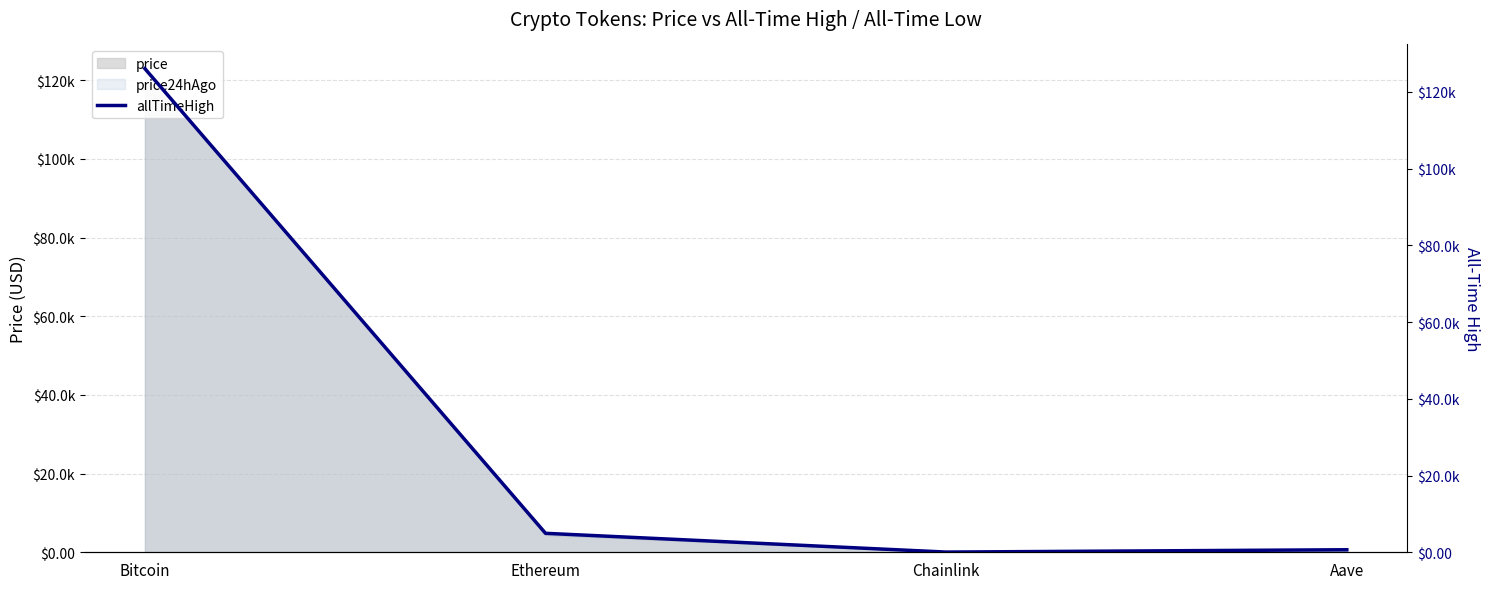

At which category does the chart reach its peak across all series?

Bitcoin